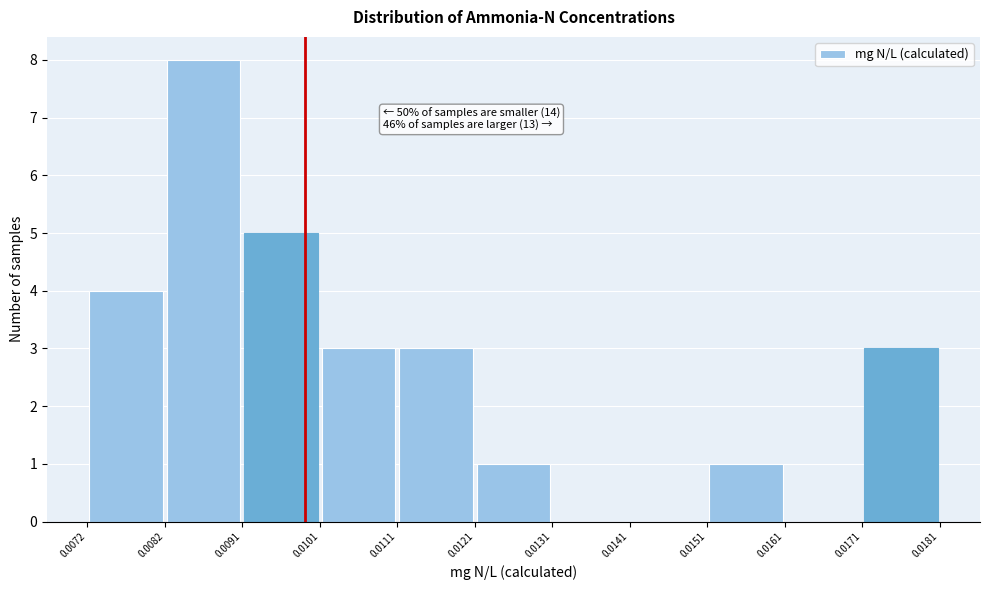

Which range on the x-axis has the tallest bar?

0.0082 to 0.0091